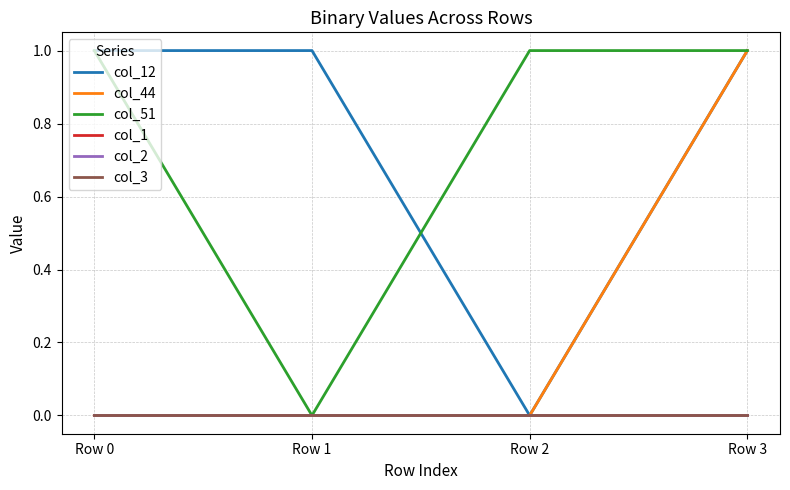

At Row 3, list the series in order from largest to smallest.

col_12, col_44, col_51, col_1, col_2, col_3